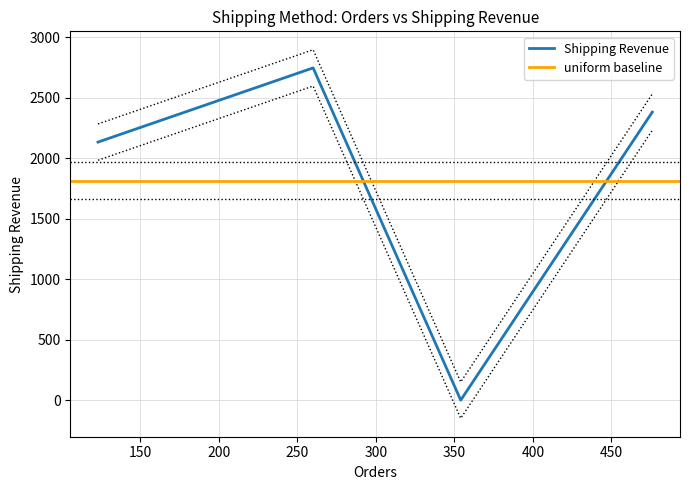

At which label is the value closest to 1373?

One-Day